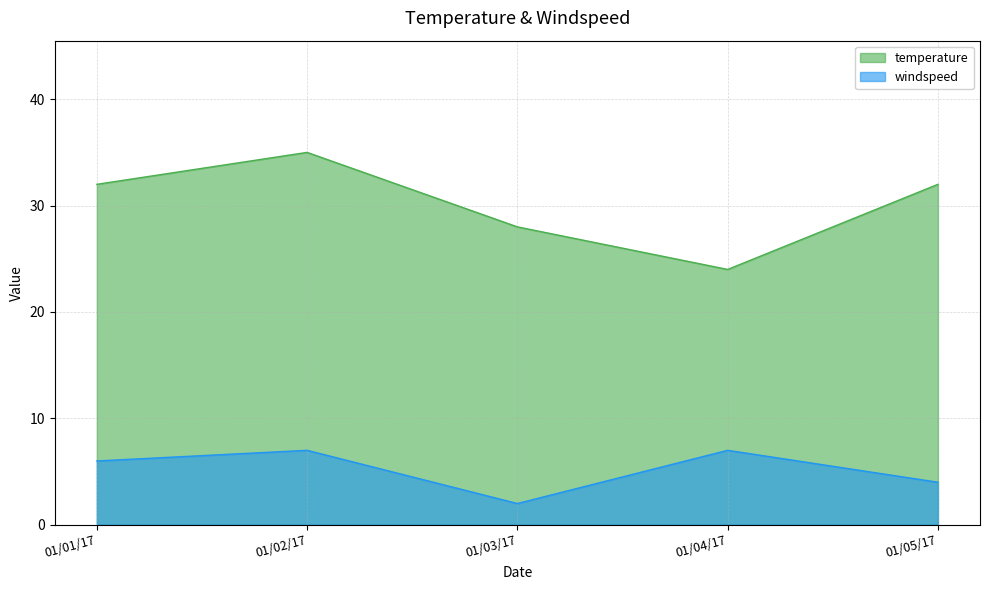

At how many categories does at least one series exceed 15?

5